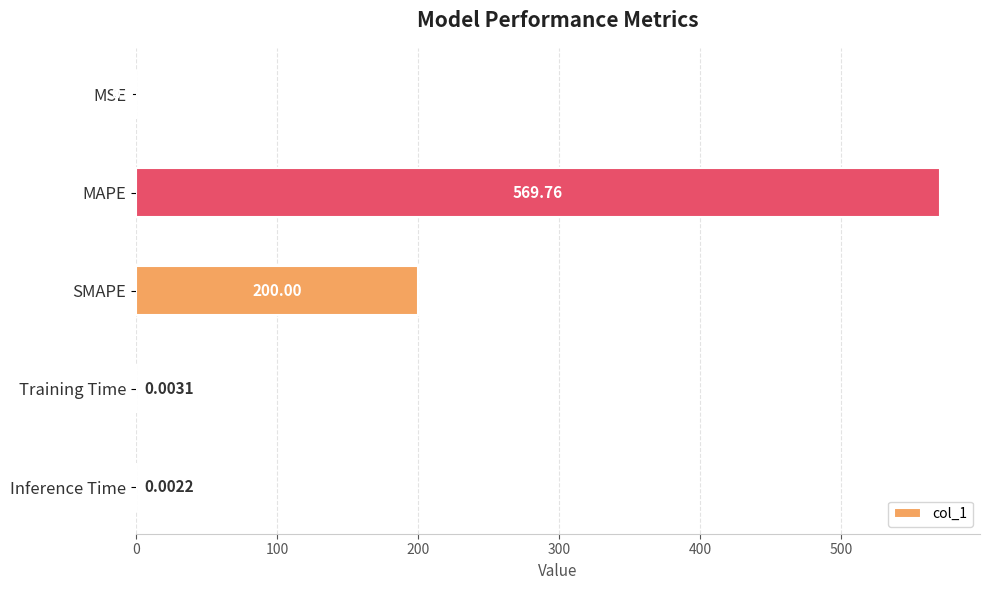

Are the bars grouped side by side (vs. stacked)?

No